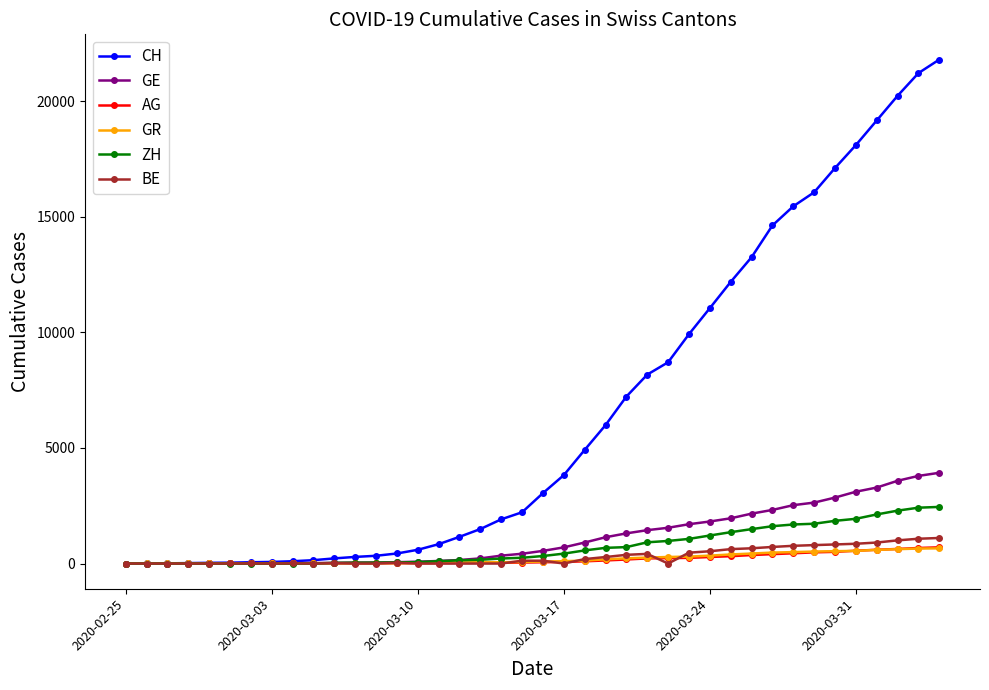

What is the maximum value shown in the chart?

21807